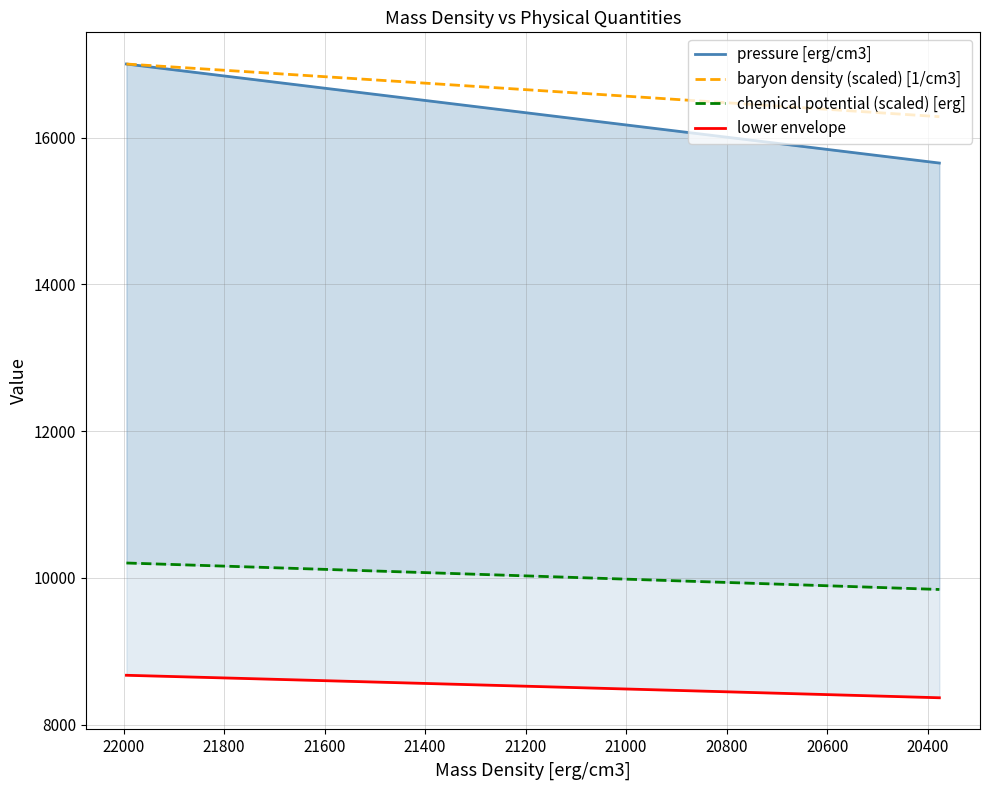

At how many categories does at least one series exceed 12398?

20